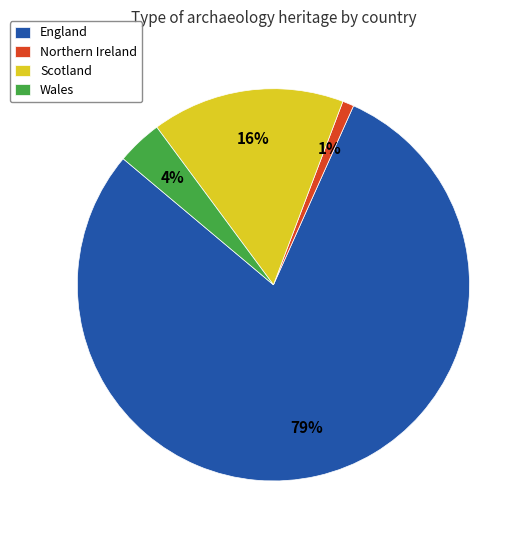

How many slices are in this pie chart?

4